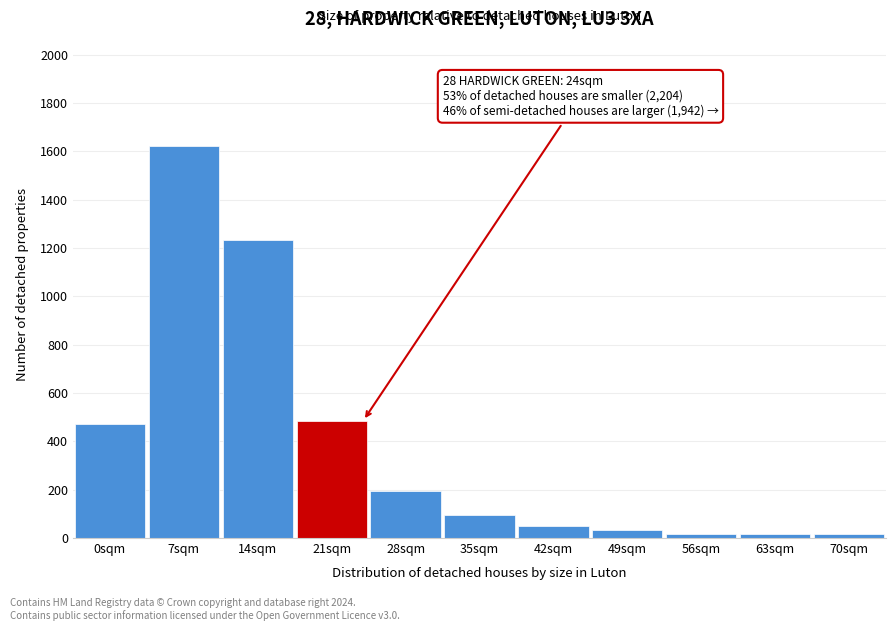

Reading left to right, extract all data points from this chart.

0sqm=470	7sqm=1623	14sqm=1233	21sqm=486	28sqm=194	35sqm=97	42sqm=48	49sqm=32	56sqm=16	63sqm=16	70sqm=16